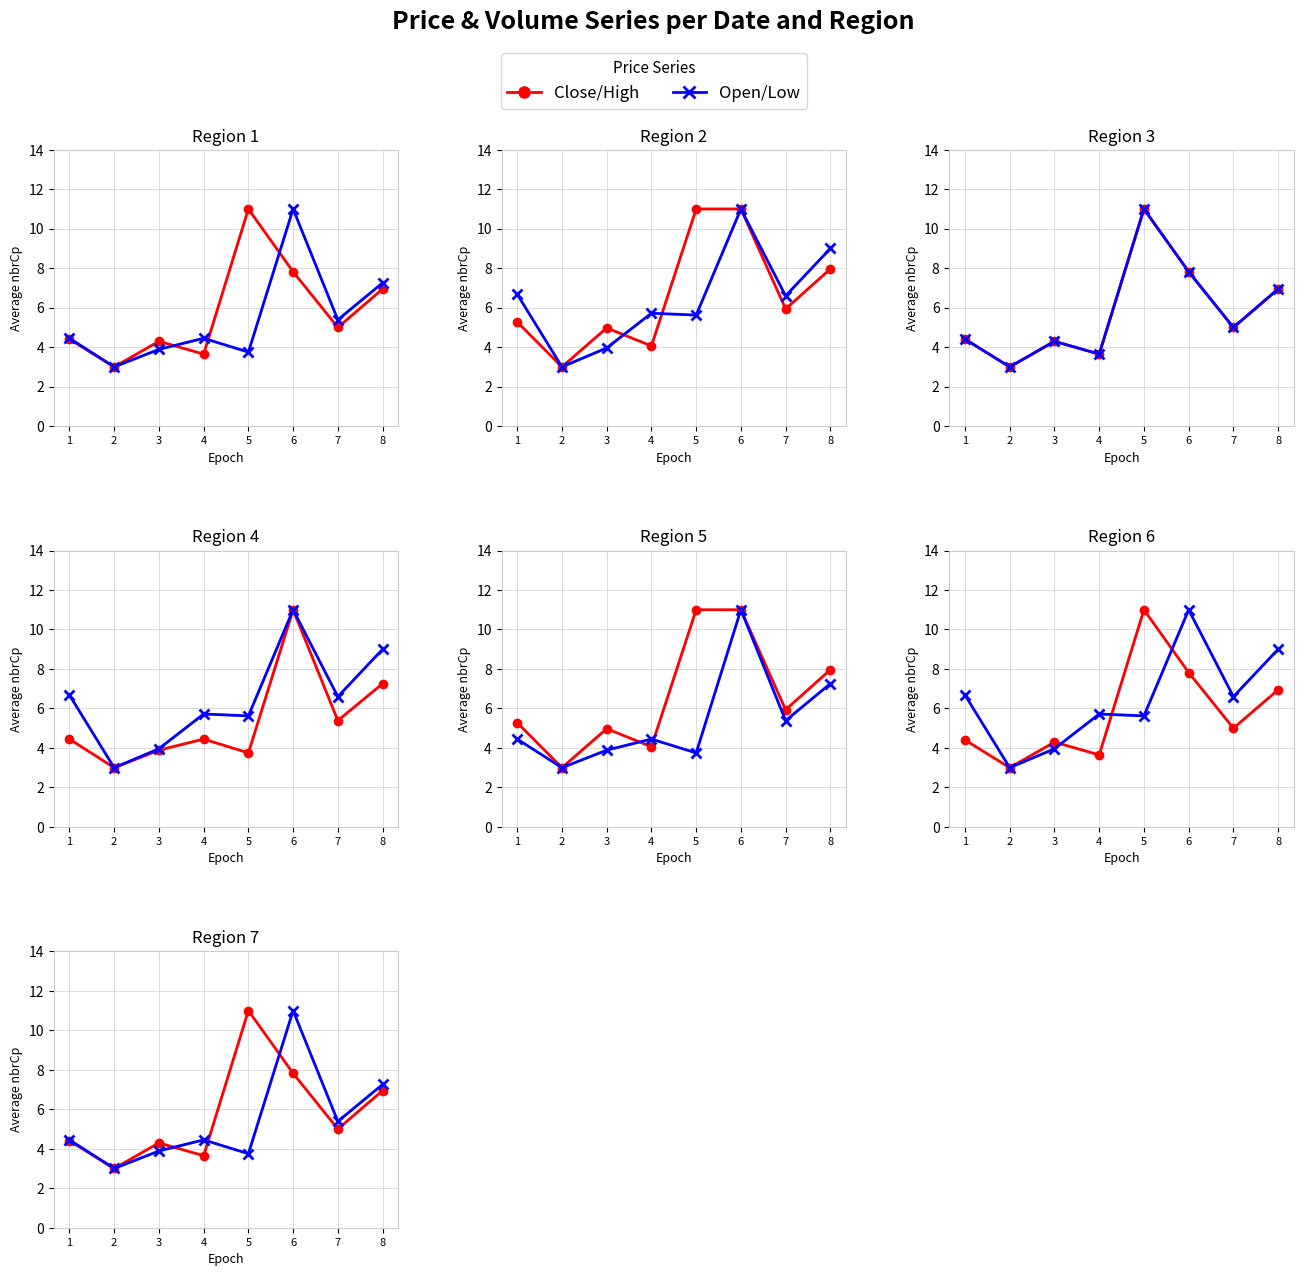

List the labels in order of Low value, largest first.

6, 8, 1, 7, 4, 5, 3, 2